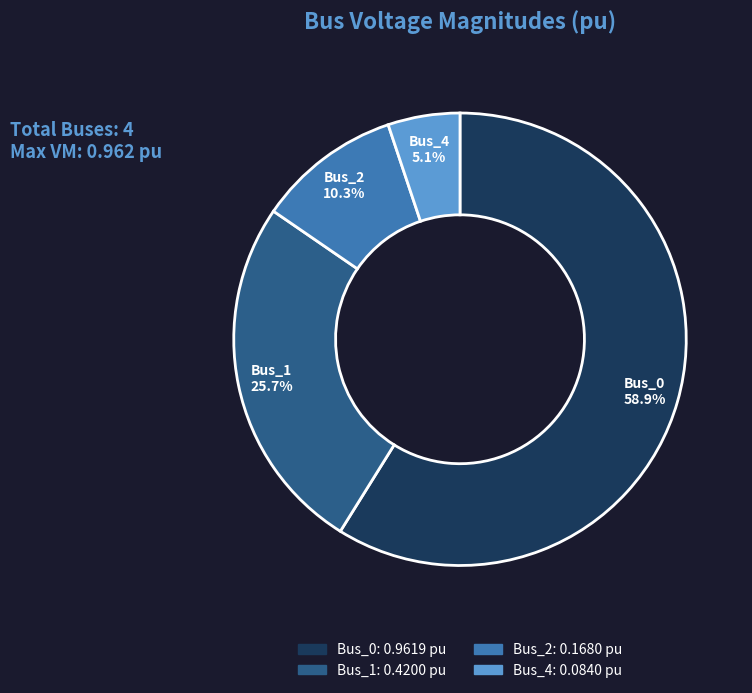

Rank the categories by value from lowest to highest.

Bus_4, Bus_2, Bus_1, Bus_0